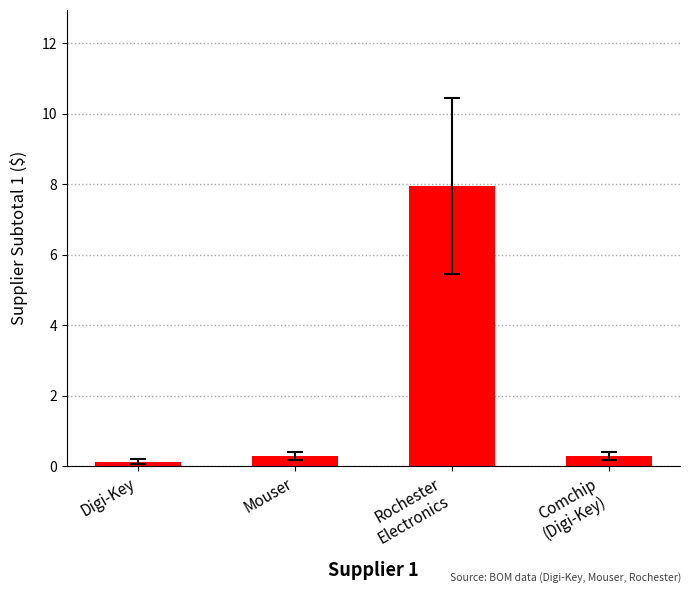

What is the difference between the values at Digi-Key and Mouser?

0.2